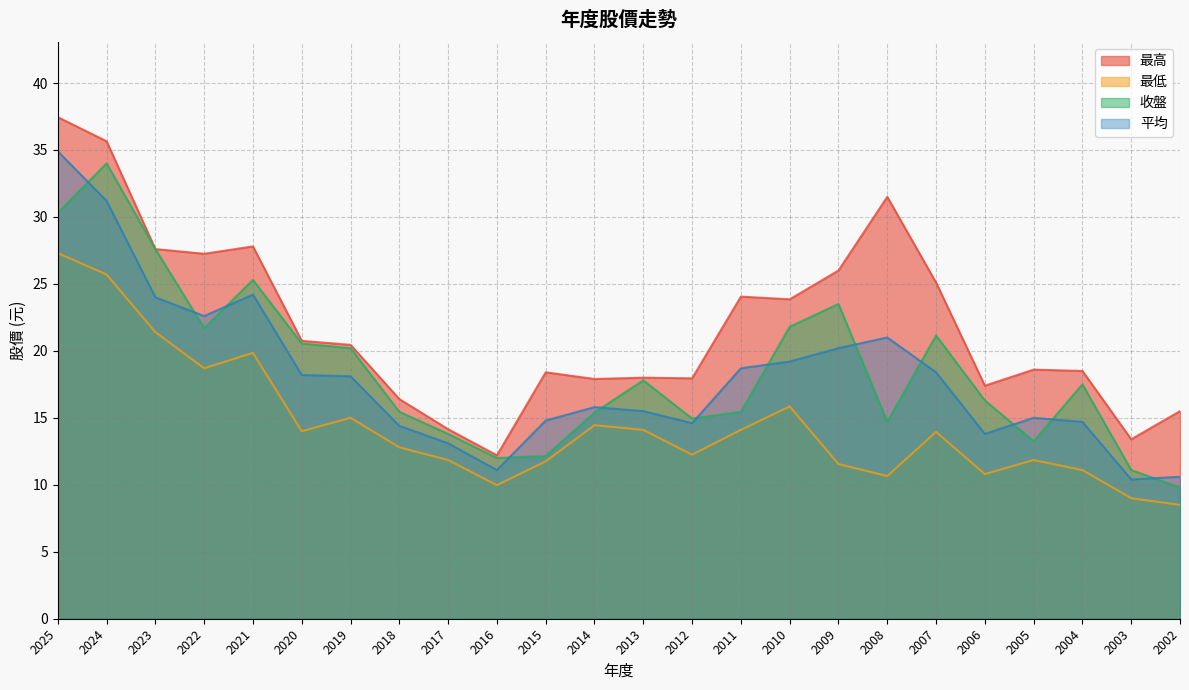

Where does the 最低 series first go above 13?

2025